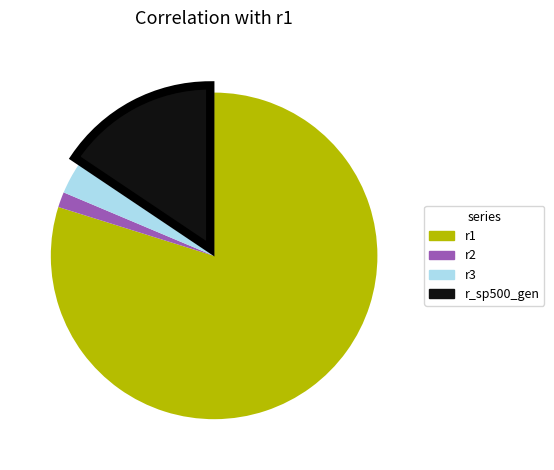

Which slice represents more than half of the pie?

r1